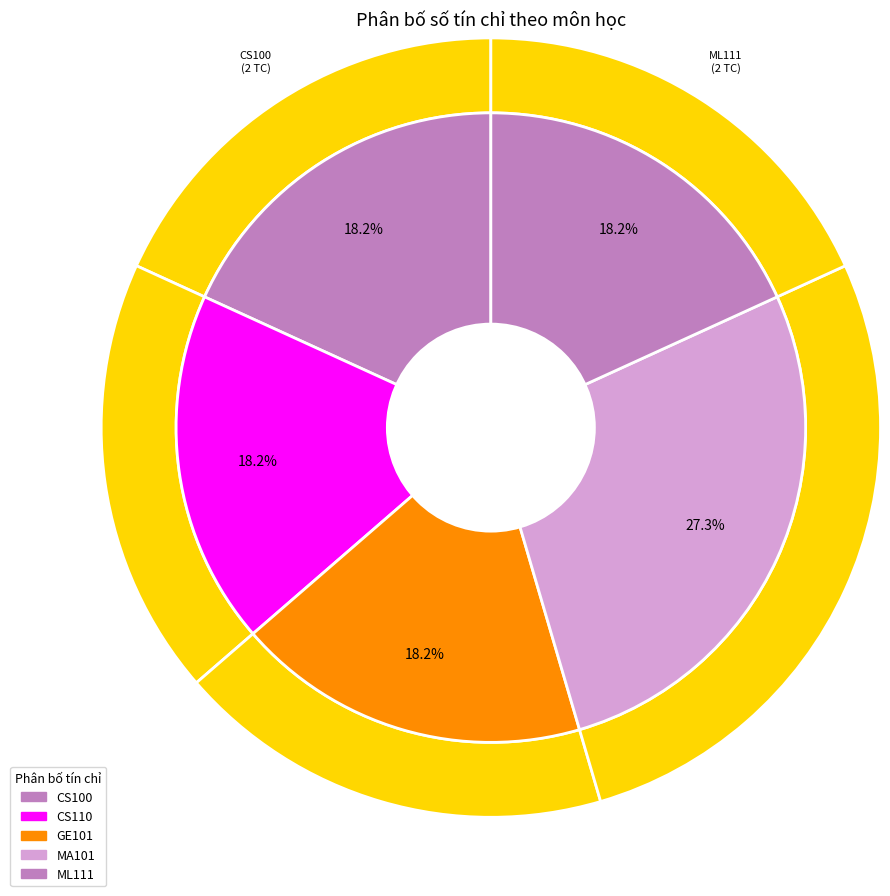

To the nearest percent, what percentage of the pie is ML111?

18%